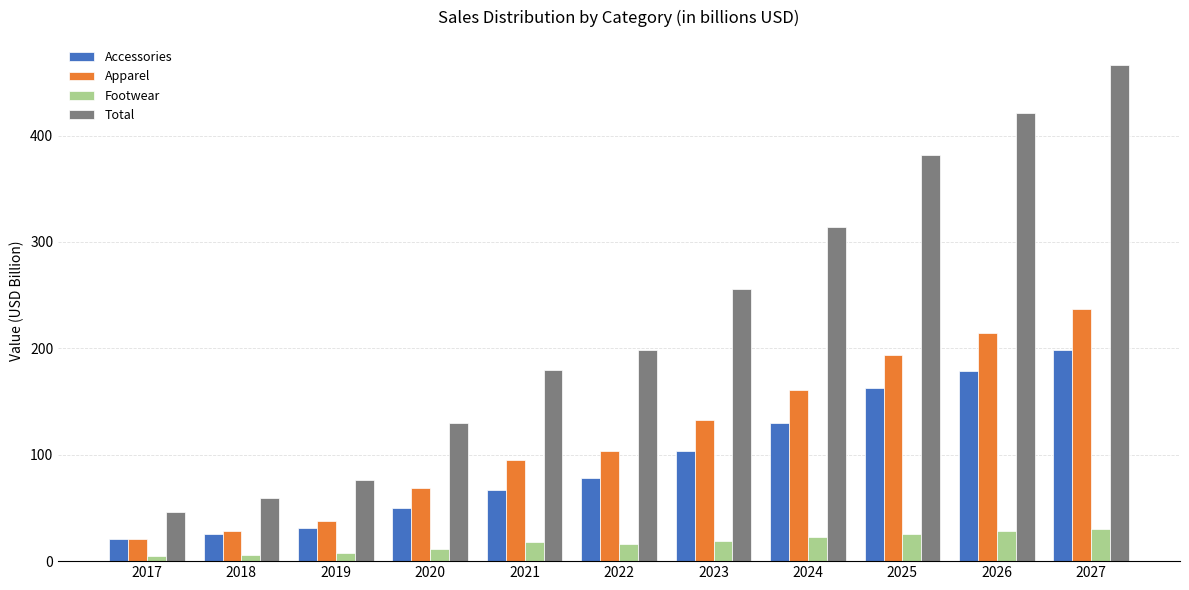

What is the total value across all series at 2019?

152.3